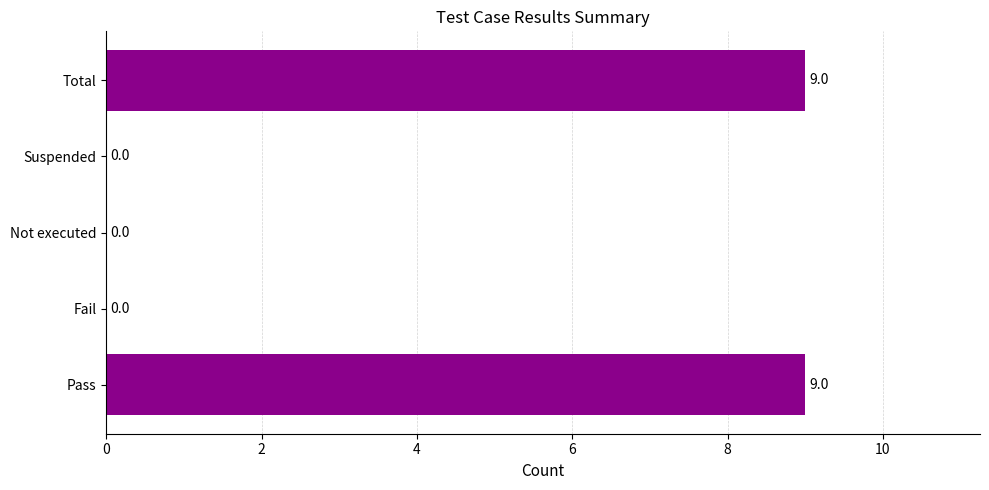

What is the sum of all values?

18